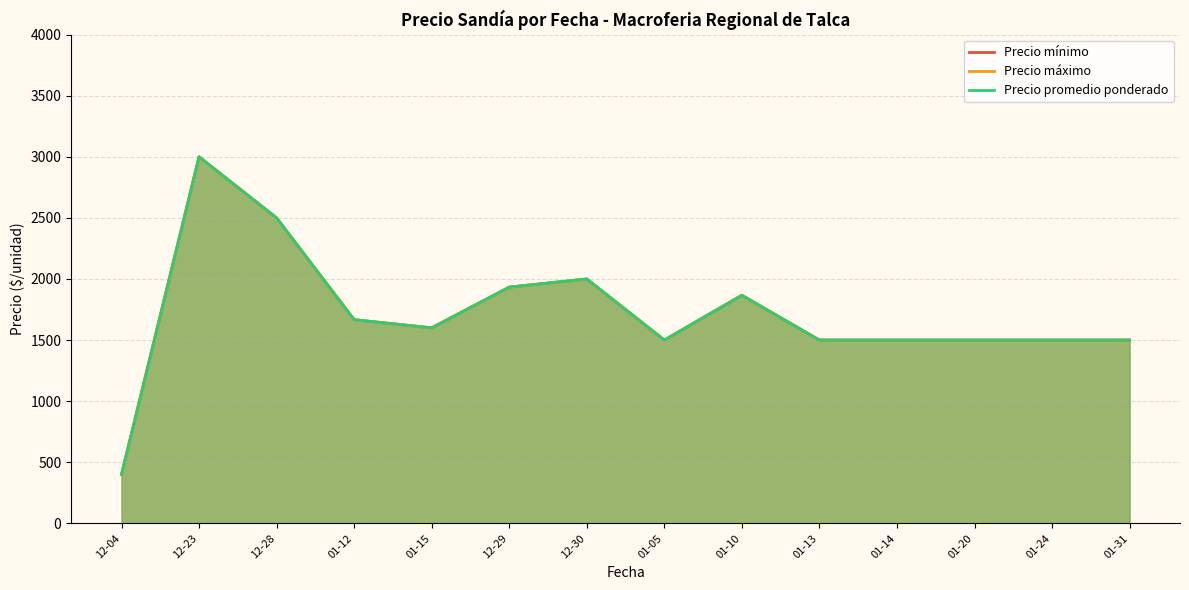

What is the highest value of the Precio promedio ponderado series?

3000.0